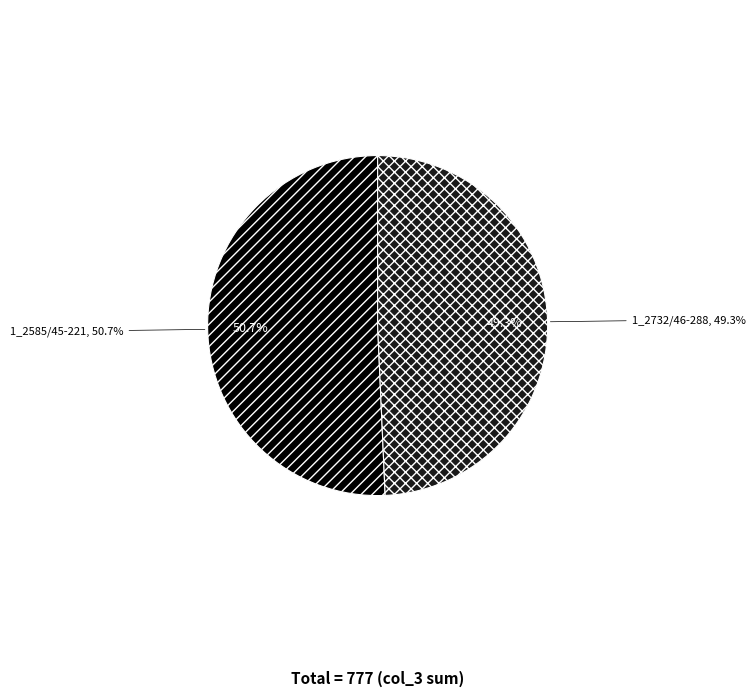

Which category has the smallest portion of the pie?

1_2732/46-288